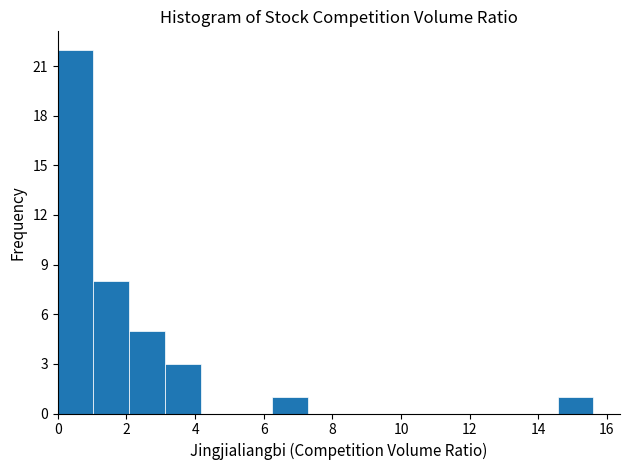

Reading left to right, transcribe this chart: for each bar, give the range it covers on the x-axis and its height. Neither the bar edges nor the heights are printed on the chart, so give them approximately, as read against the axes.

0.00 to 1.04: 22
1.04 to 2.08: 8
2.08 to 3.12: 5
3.12 to 4.16: 3
4.16 to 5.20: 0
5.20 to 6.24: 0
6.24 to 7.28: 1
7.28 to 8.32: 0
8.32 to 9.36: 0
9.36 to 10.40: 0
10.40 to 11.44: 0
11.44 to 12.48: 0
12.48 to 13.52: 0
13.52 to 14.56: 0
14.56 to 15.60: 1